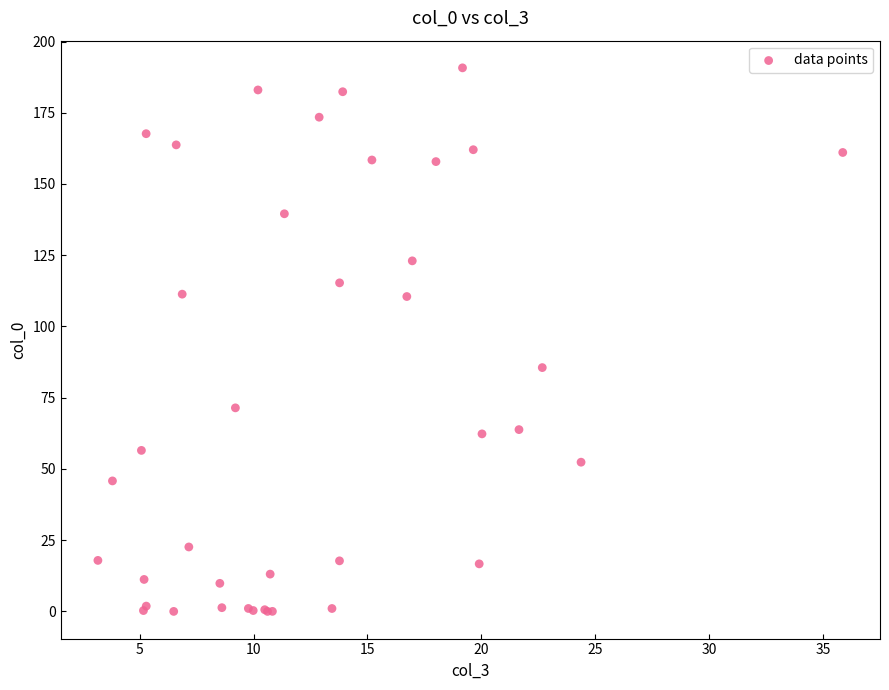

What Y value in the scatter plot is closest to 95?

85.6